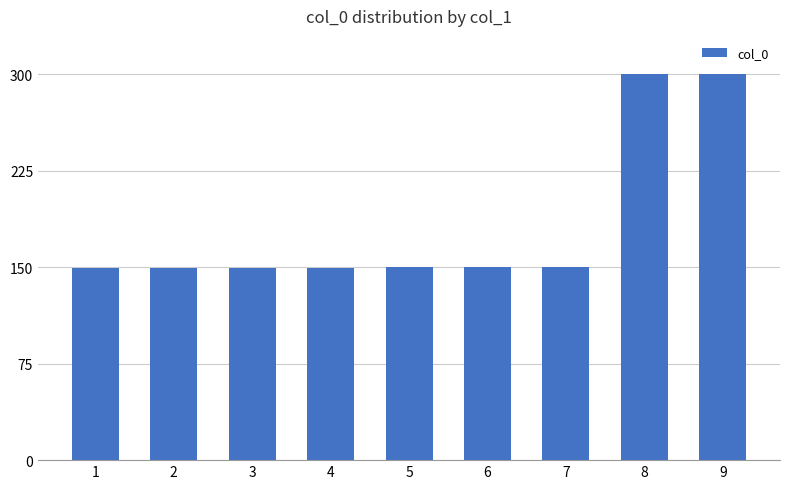

What is the difference between the second highest and second lowest values?

150.5